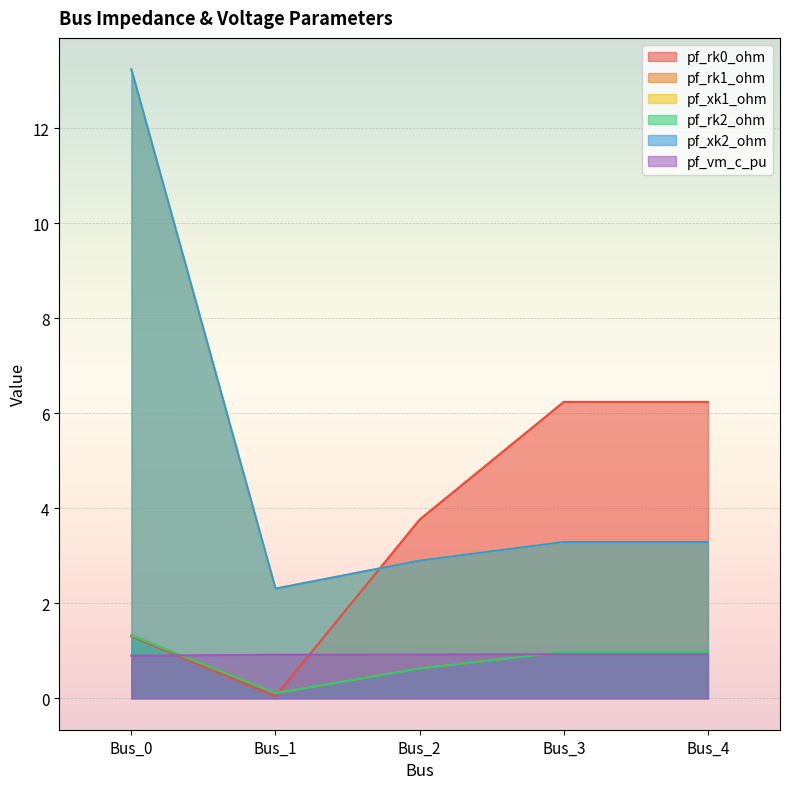

Reading right to left, extract all data points from this chart.

pf_rk0_ohm: Bus_4=6.2	Bus_3=6.2	Bus_2=3.8	Bus_1=0.0	Bus_0=1.3
pf_rk1_ohm: Bus_4=1.0	Bus_3=1.0	Bus_2=0.6	Bus_1=0.1	Bus_0=1.3
pf_xk1_ohm: Bus_4=3.3	Bus_3=3.3	Bus_2=2.9	Bus_1=2.3	Bus_0=13.2
pf_rk2_ohm: Bus_4=1.0	Bus_3=1.0	Bus_2=0.6	Bus_1=0.1	Bus_0=1.3
pf_xk2_ohm: Bus_4=3.3	Bus_3=3.3	Bus_2=2.9	Bus_1=2.3	Bus_0=13.2
pf_vm_c_pu: Bus_4=0.9	Bus_3=0.9	Bus_2=0.9	Bus_1=0.9	Bus_0=0.9